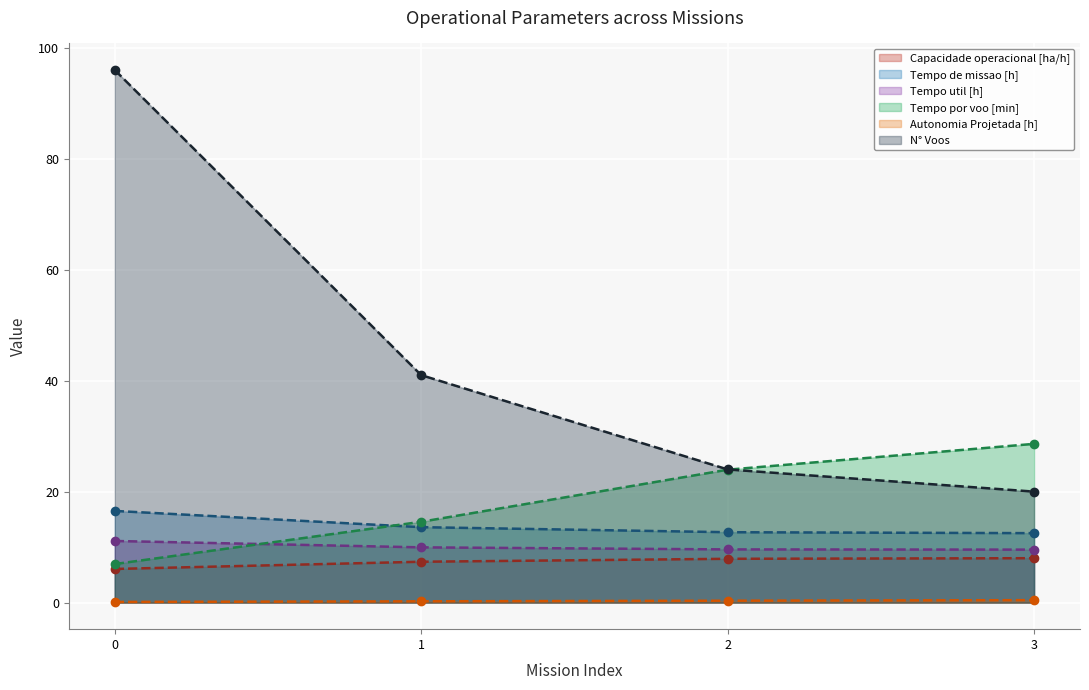

What is the spread (max minus min) of values at 1?

40.8